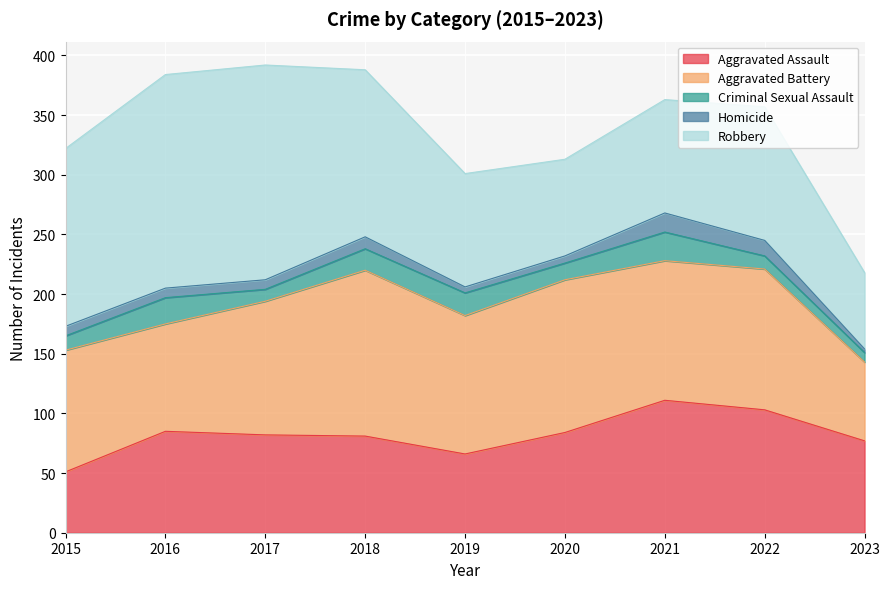

Is it true that Aggravated Assault equals 51 at 2015?

True